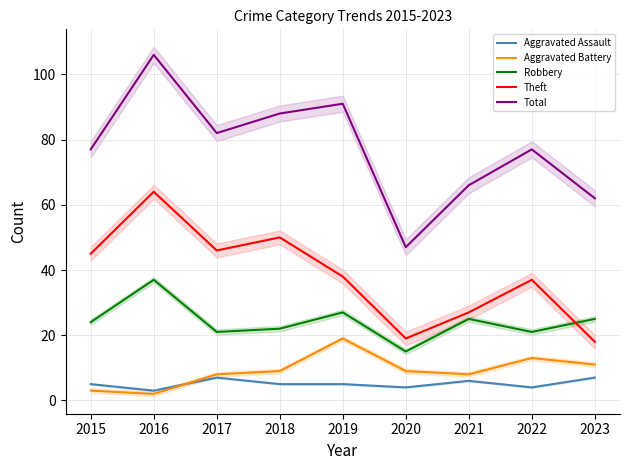

Is it true that Robbery equals 24 at 2015?

True